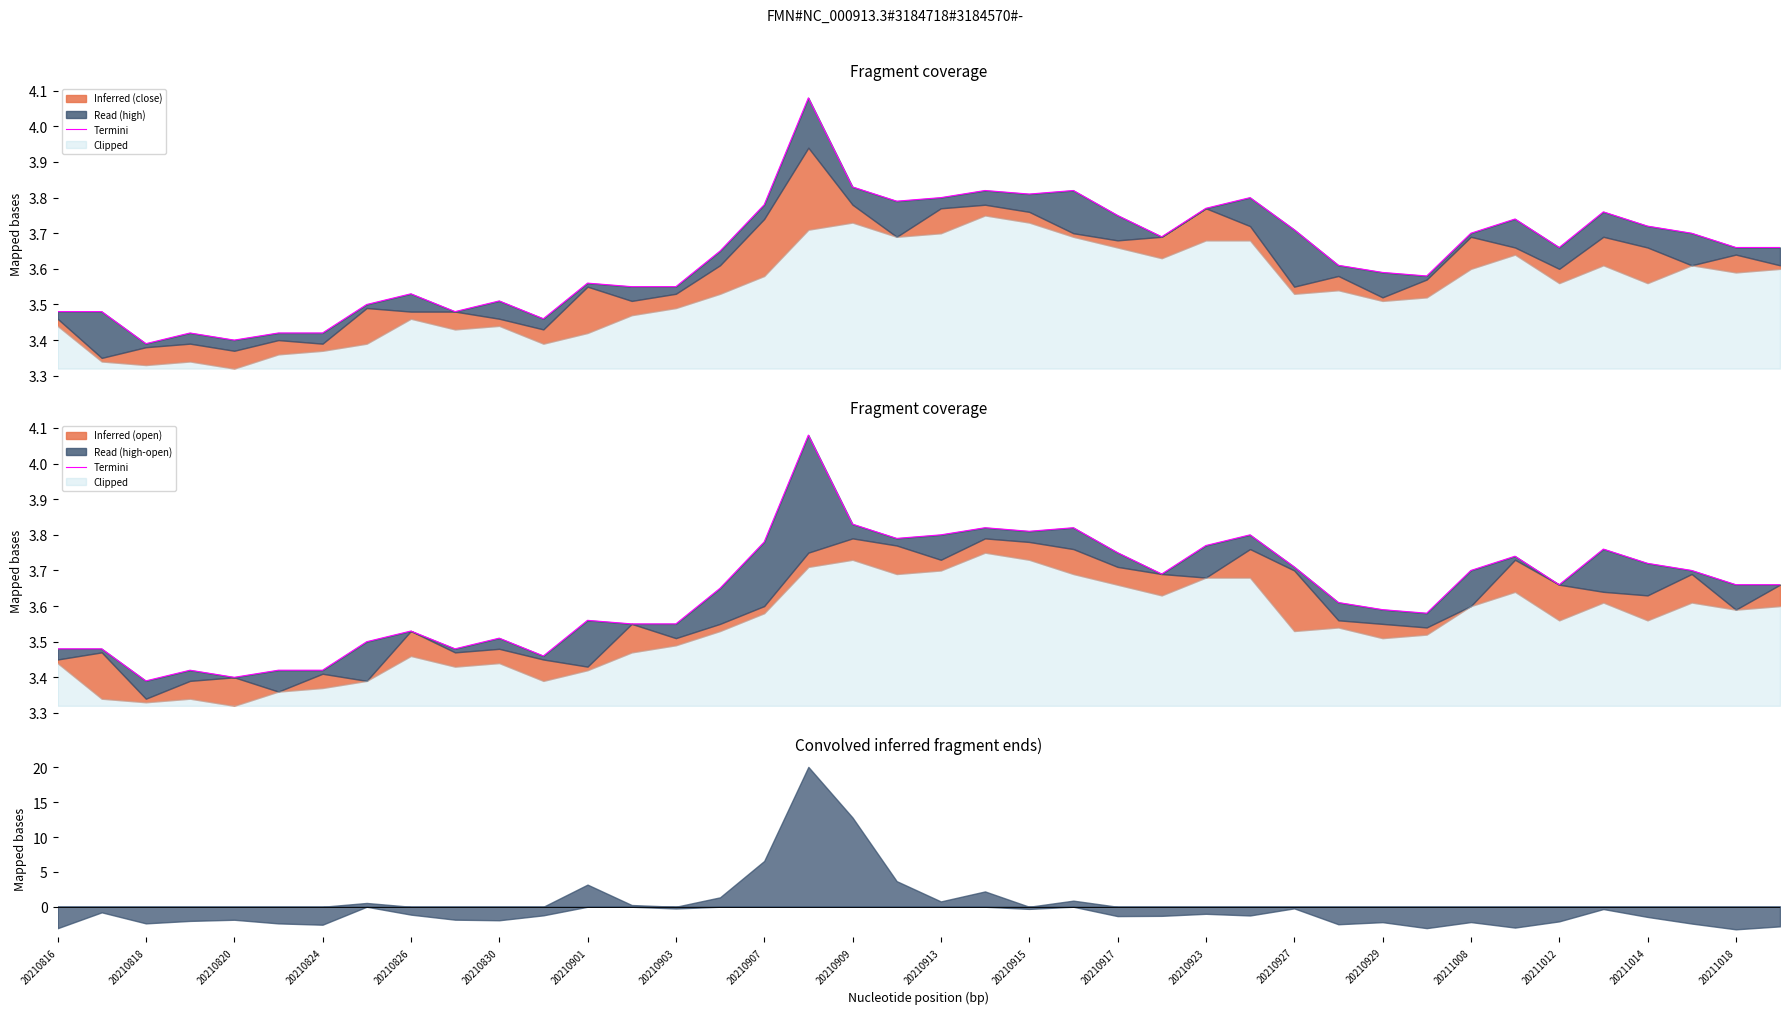

At which category does the data reach its first local valley?

20210818